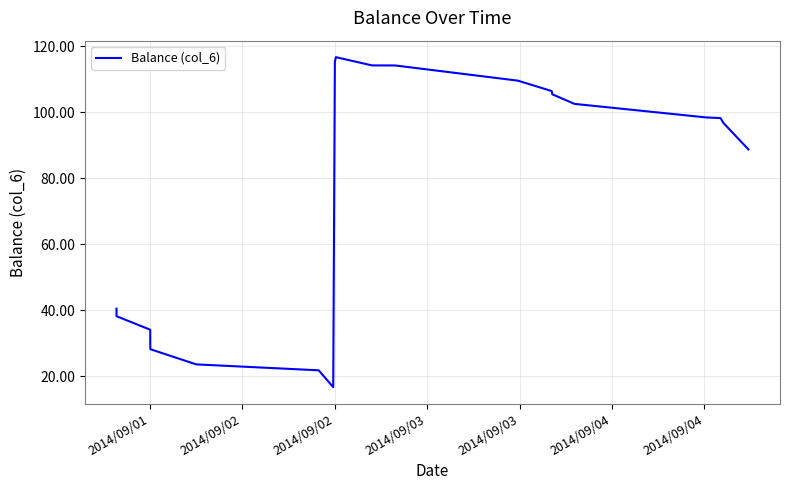

What is the minimum value shown in the chart?

16.7